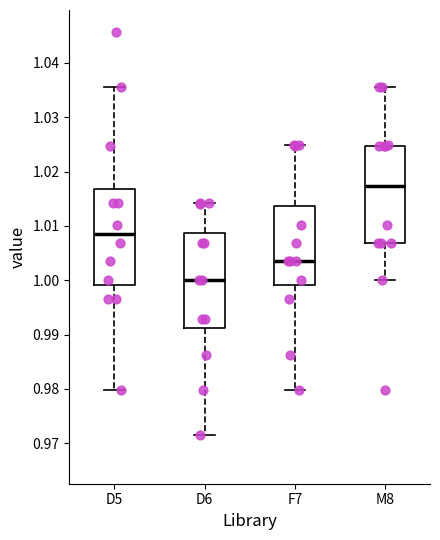

Which box has the highest median line?

M8